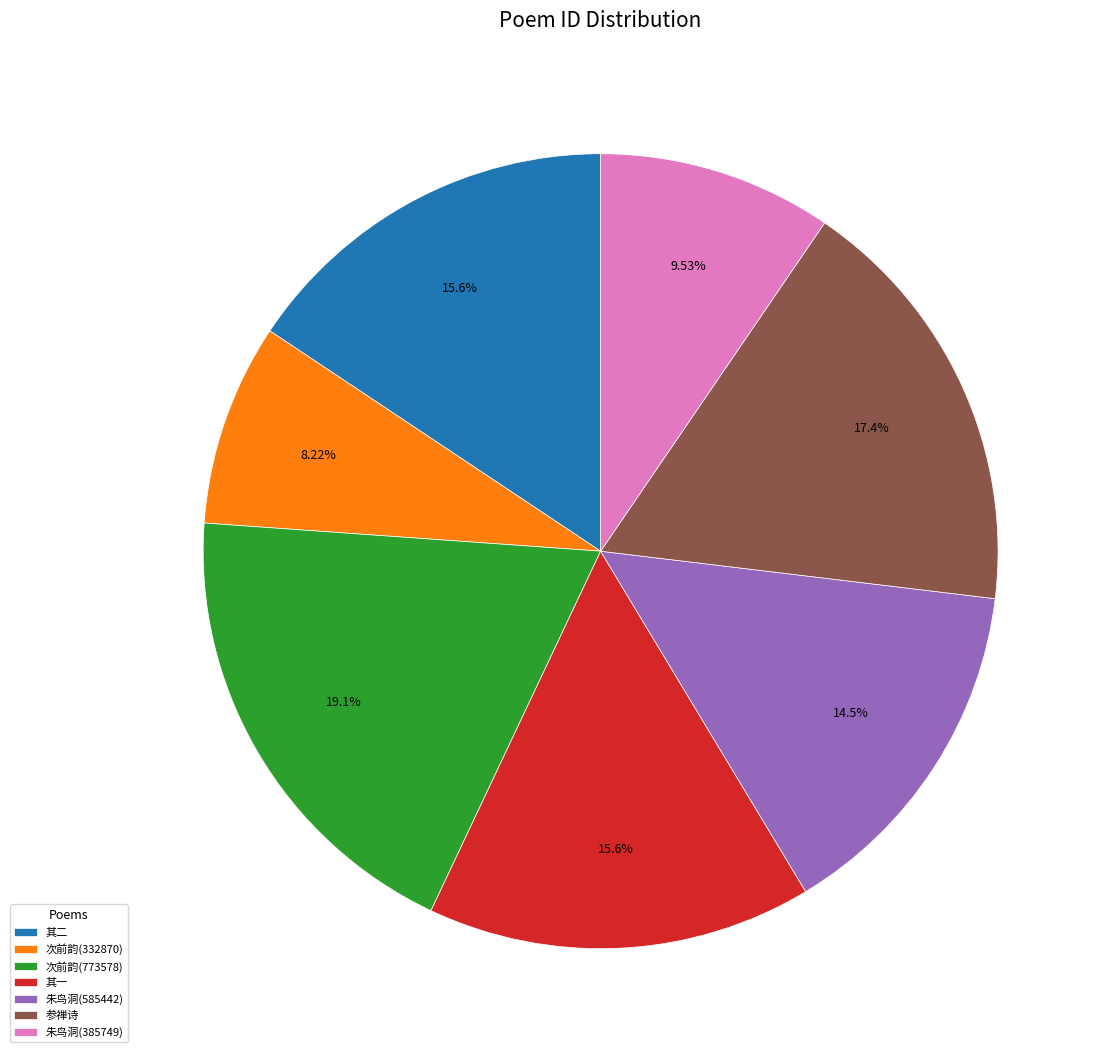

Does any single category account for the majority?

No